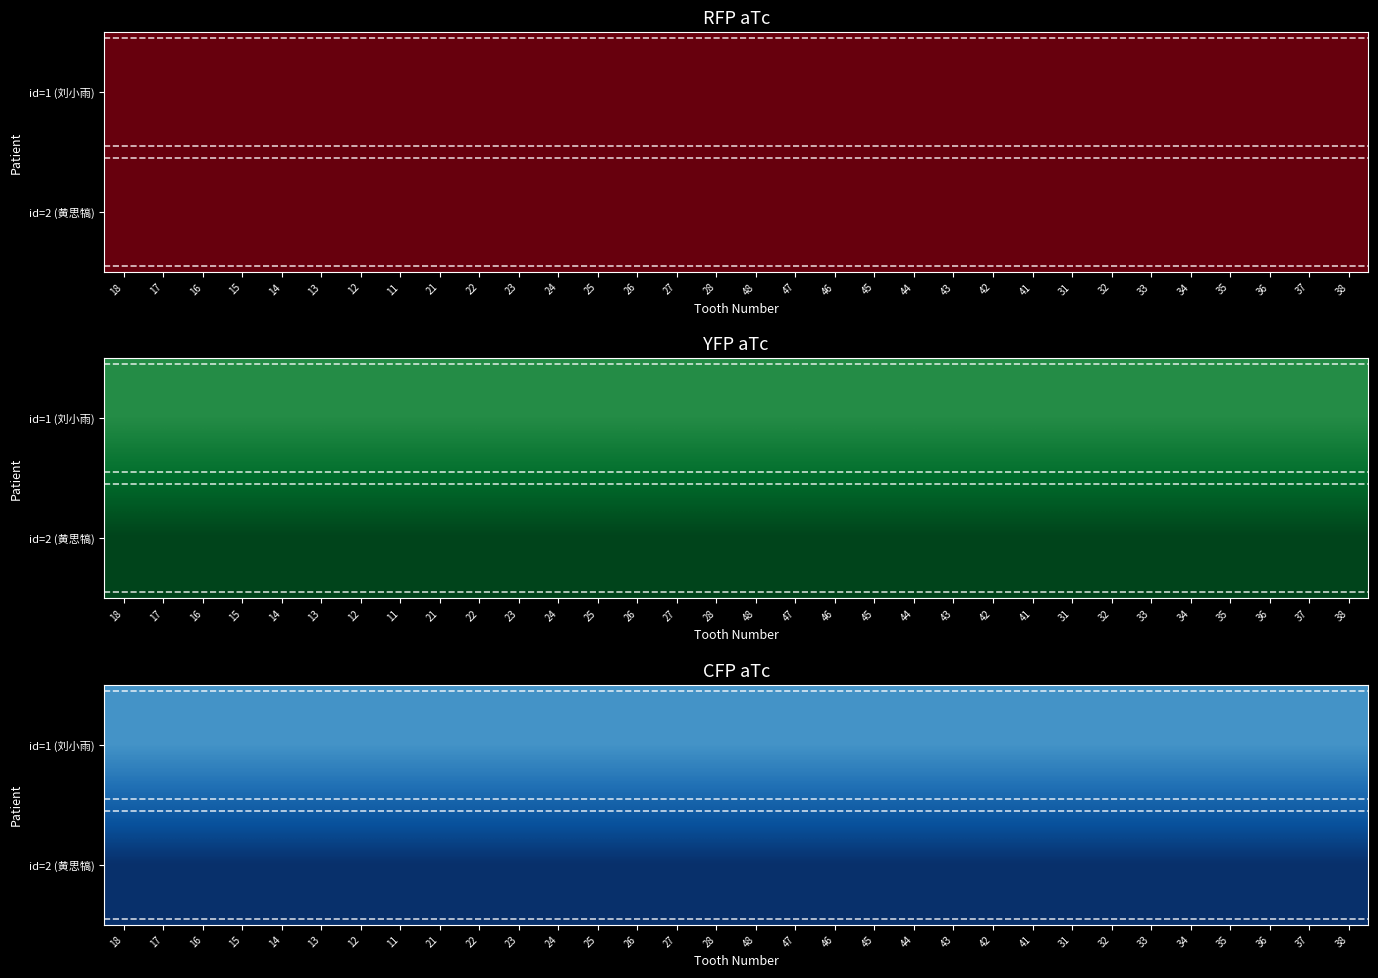

At which category is the sum across all series the highest?

18